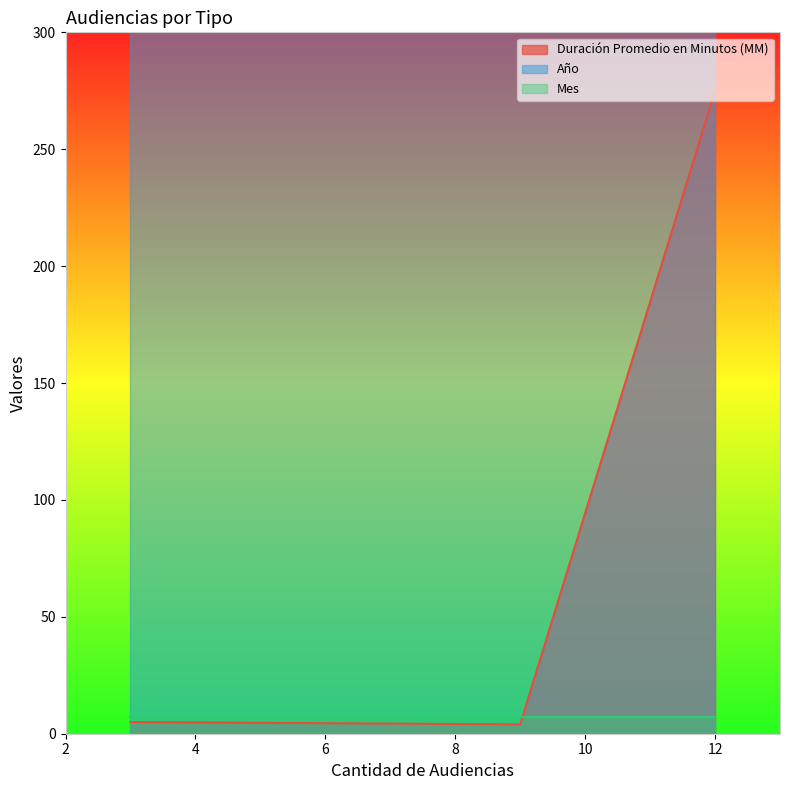

Does the chart display data point markers on the line(s)?

No